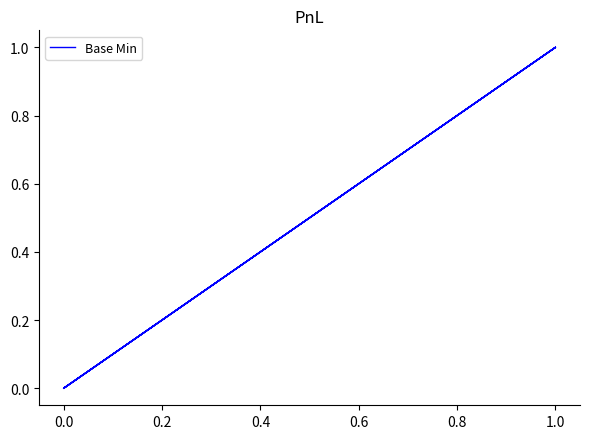

What position from the left is 36?

37